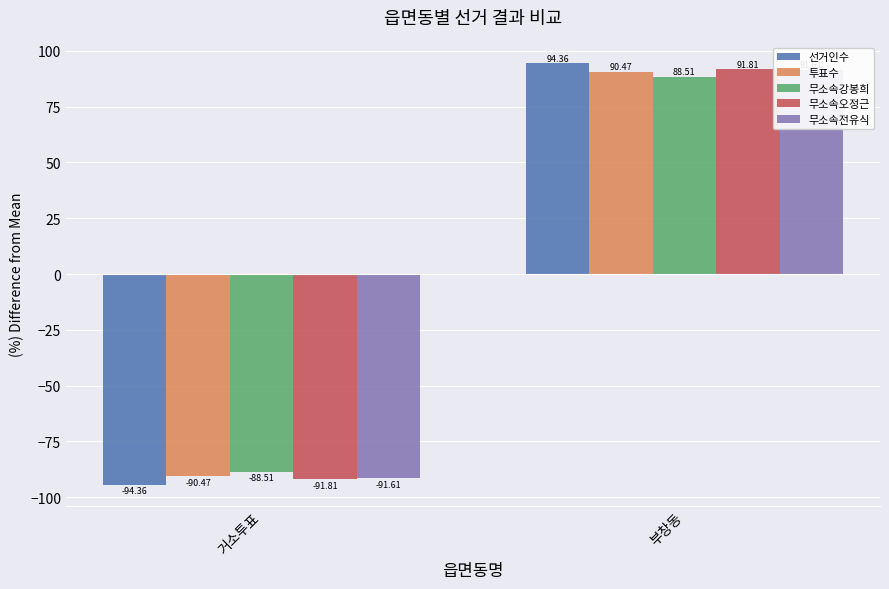

What is the difference between the 선거인수 values at 부창동 and 거소투표?

188.7